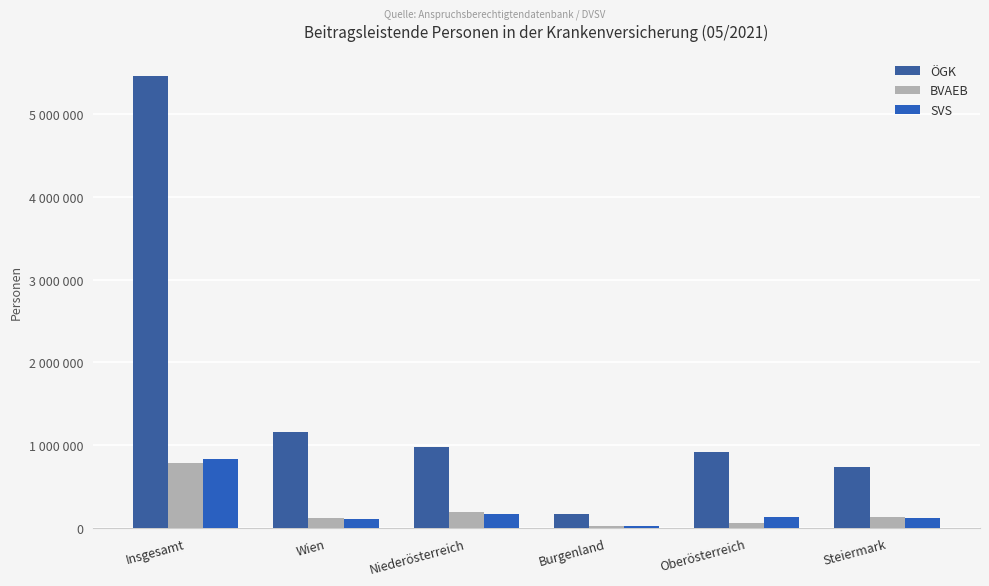

Is the value of SVS at Niederösterreich greater than the value of BVAEB at Steiermark?

Yes